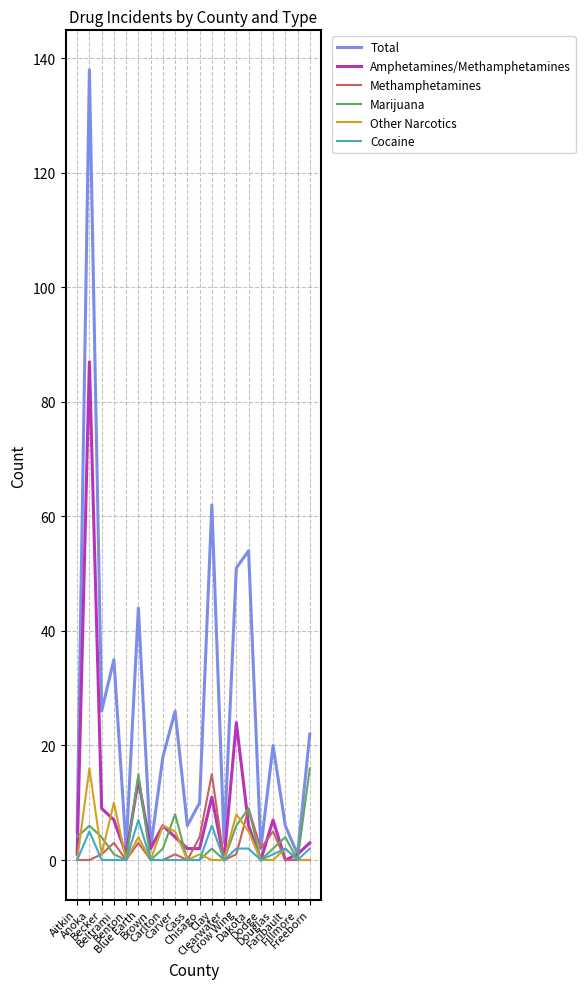

Which series has the largest total across all categories?

Total